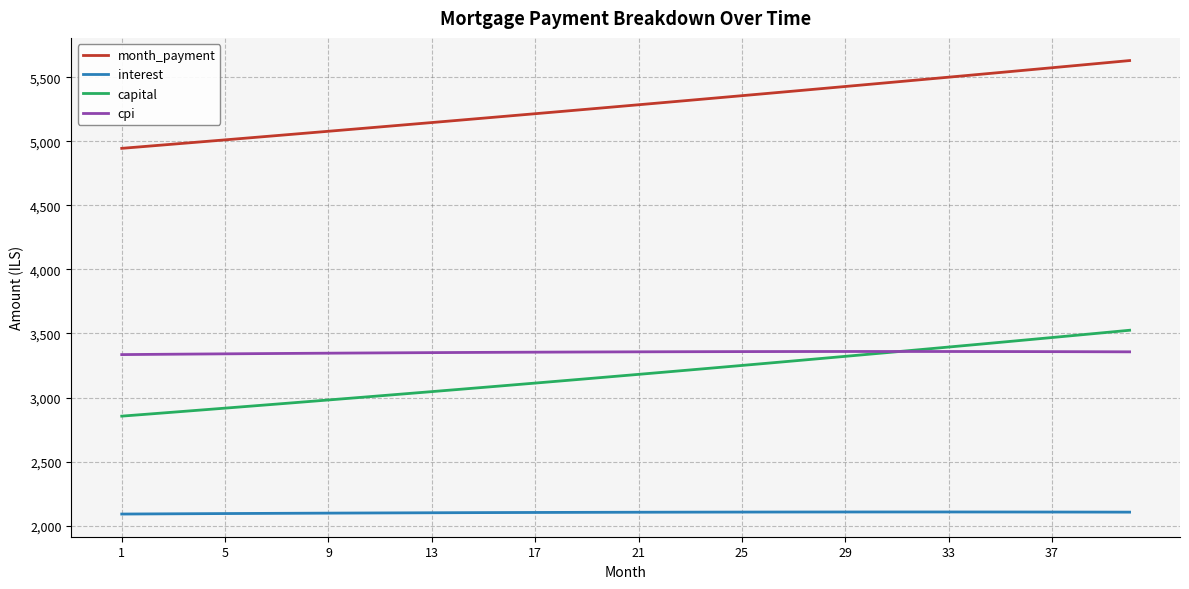

Which series has the largest range (max minus min)?

month_payment